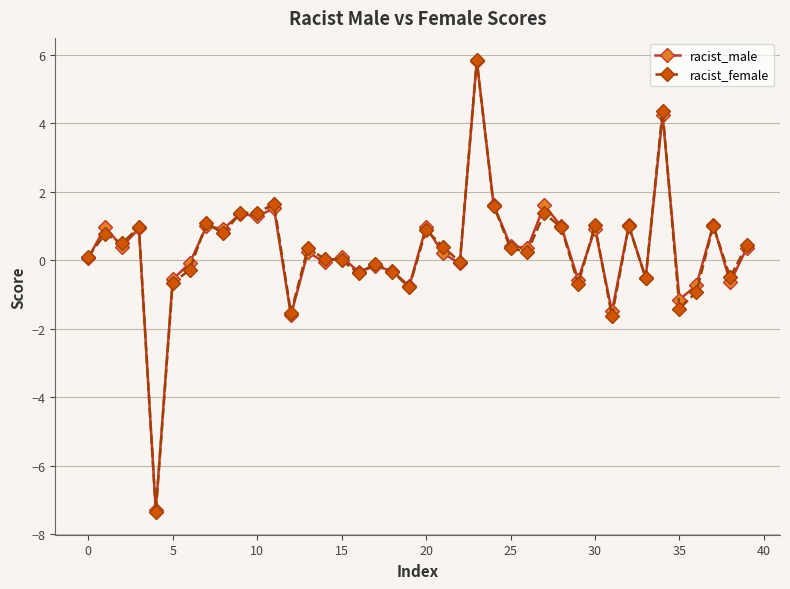

What is the value of the racist_female point at the 14th from the left?

0.4